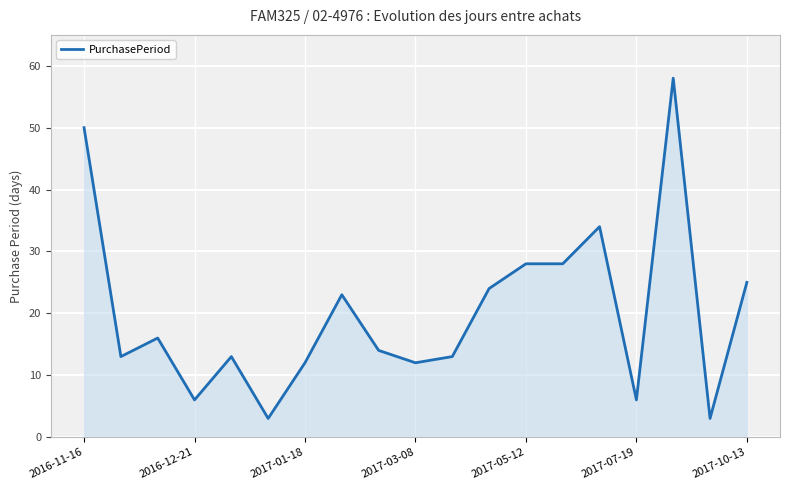

What is the difference between the maximum and minimum values?

55